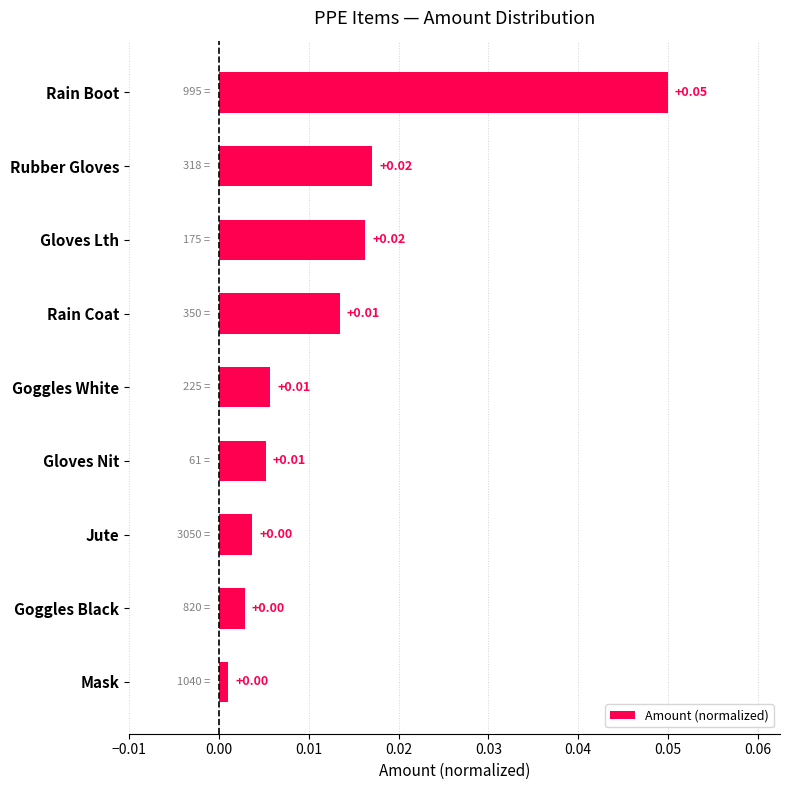

How many bars are there in total?

9